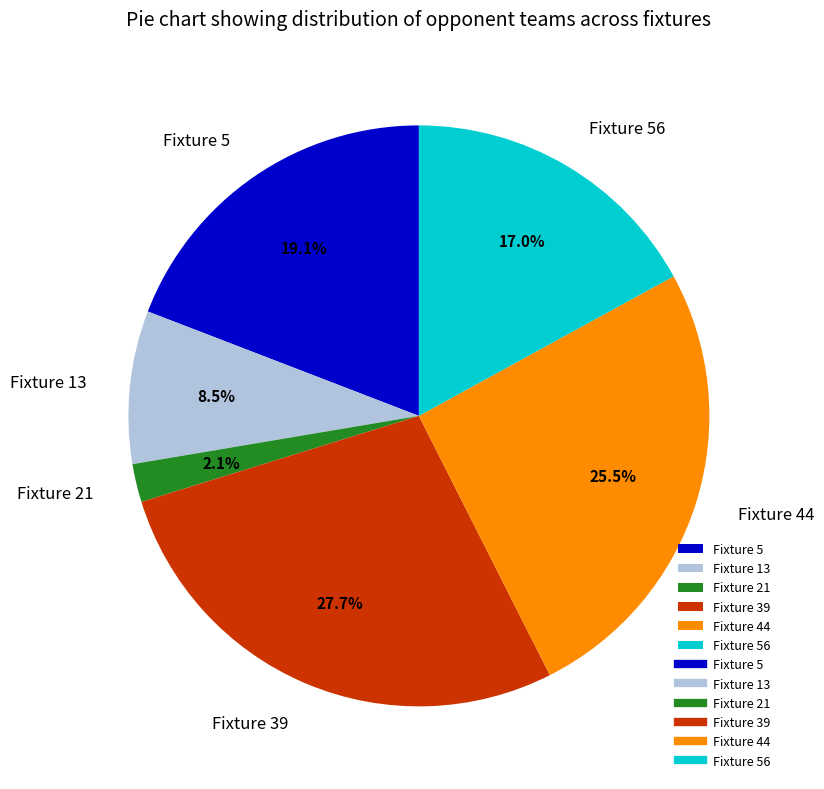

How many slices are in this pie chart?

6